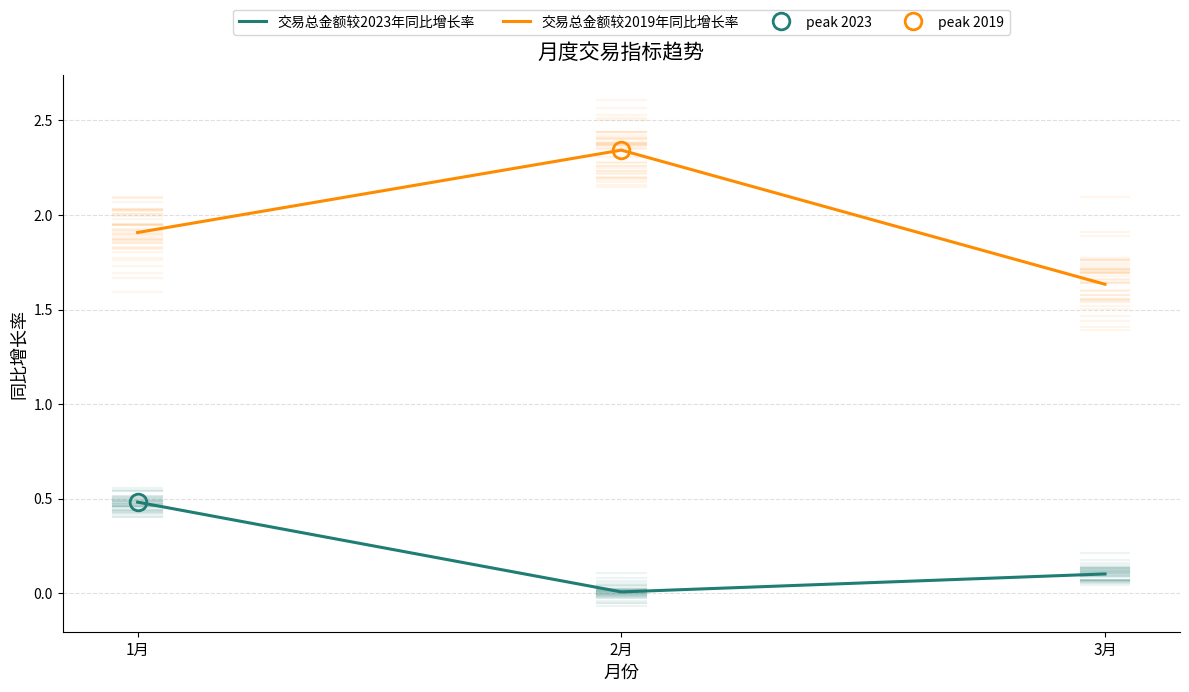

Between 2月 and 3月, which series saw the biggest shift?

交易总金额较2019年同比增长率